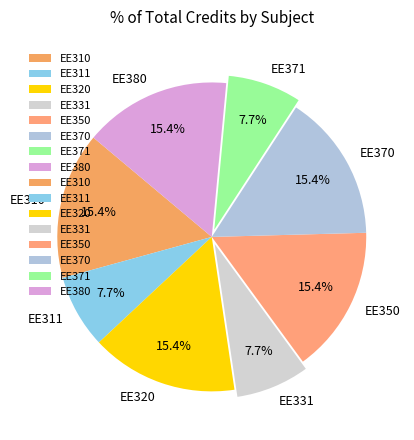

To the nearest percent, what portion does EE380 represent?

15%